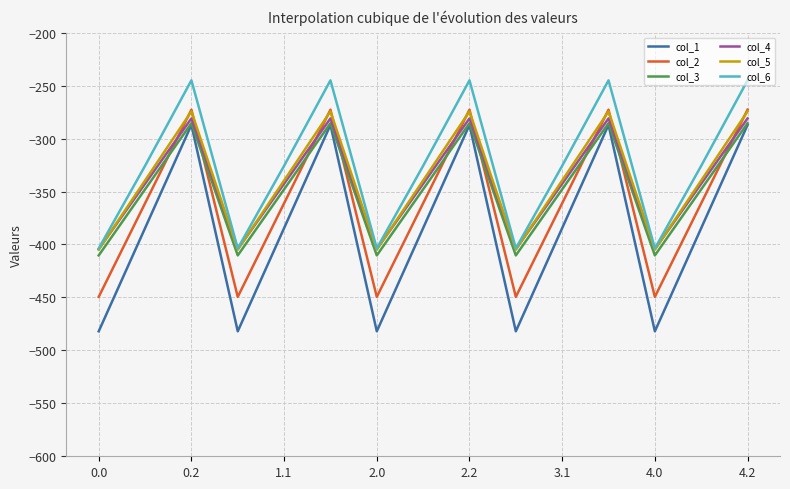

What are all the series names shown in the legend?

col_1, col_2, col_3, col_4, col_5, col_6